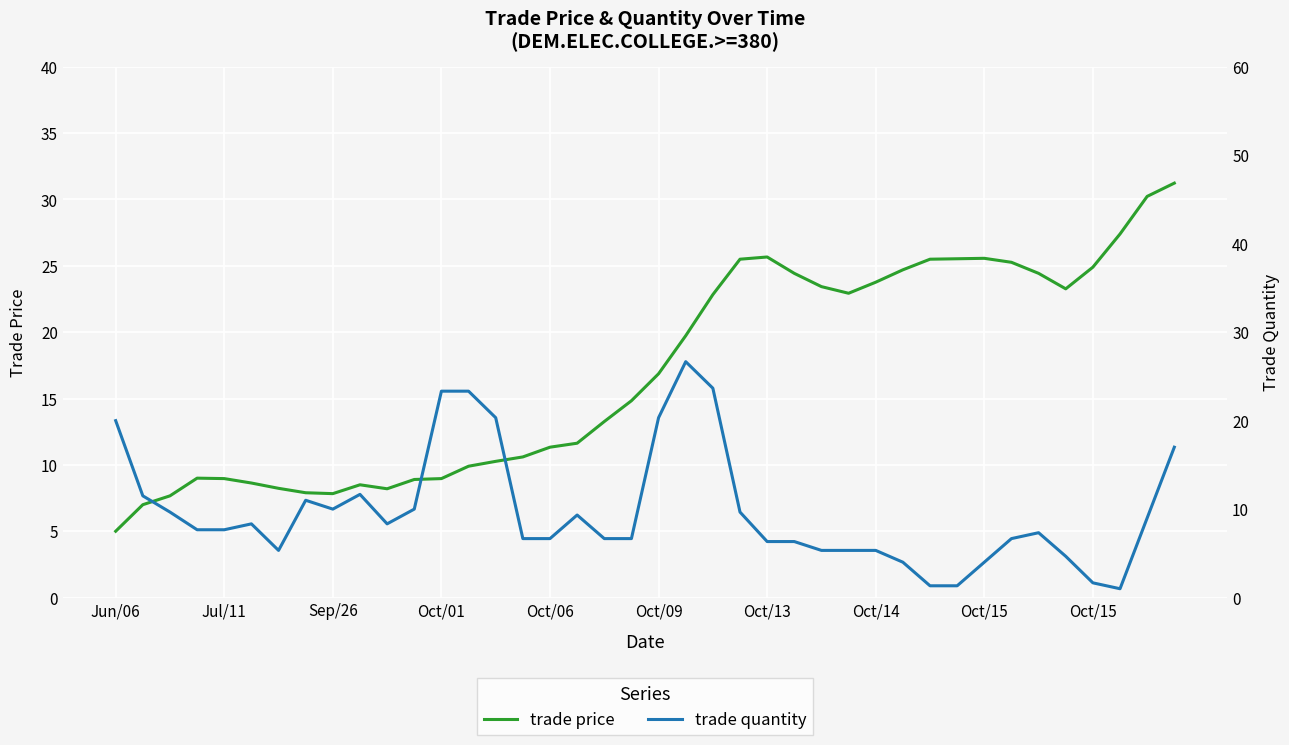

The value of trade quantity at 21 is 35.1. True or false?

False